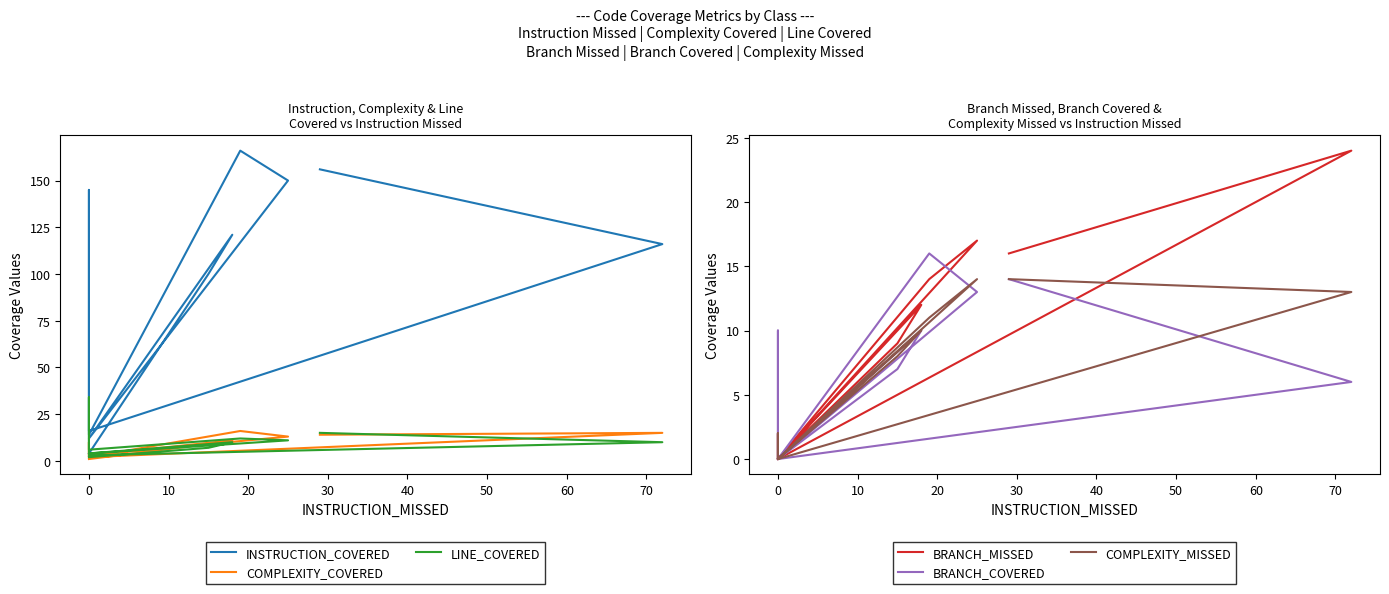

The COMPLEXITY_MISSED series shows -6 at 0. True or false?

False